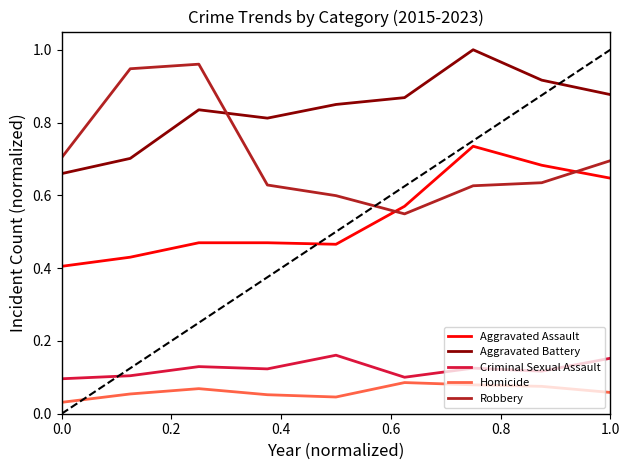

True or false: Homicide and Aggravated Battery cross at least once.

False